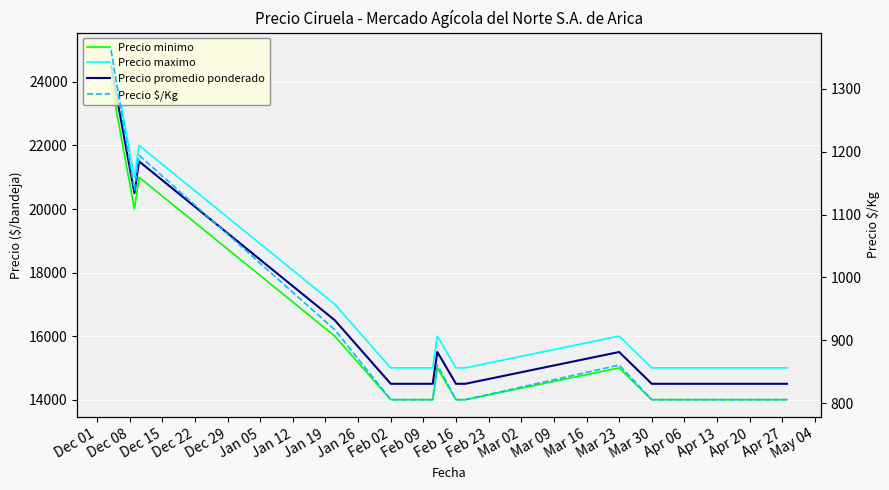

True or false: Precio minimo has a value of 6206 at Mar 30.

False